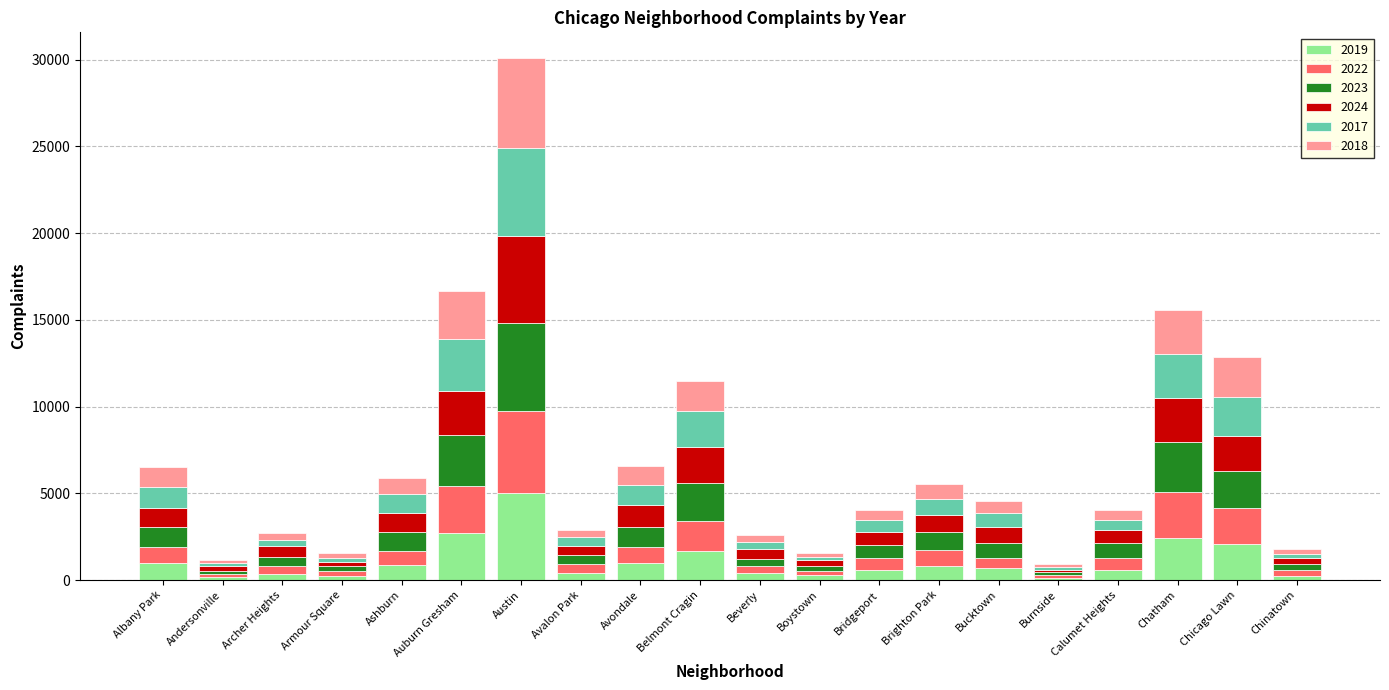

Does the chart contain stacked bars?

Yes